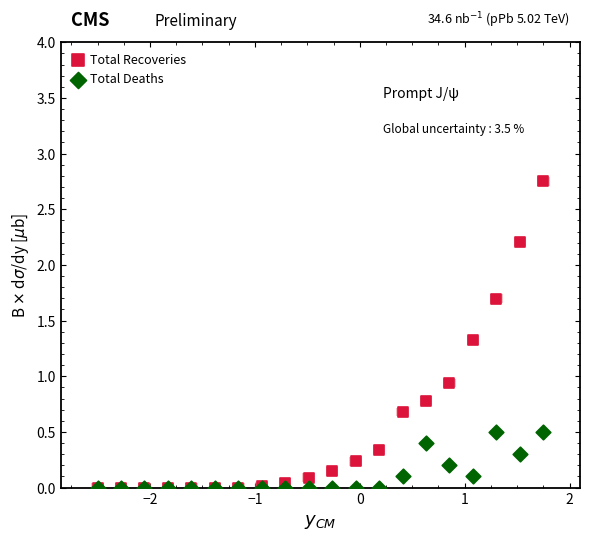

Across all series, what Y value is closest to 1?

0.9